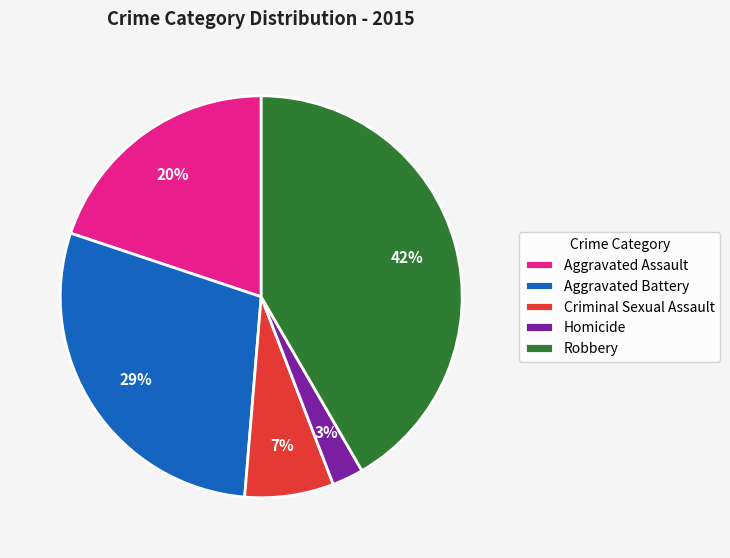

Between Aggravated Assault and Aggravated Battery, which is larger?

Aggravated Battery